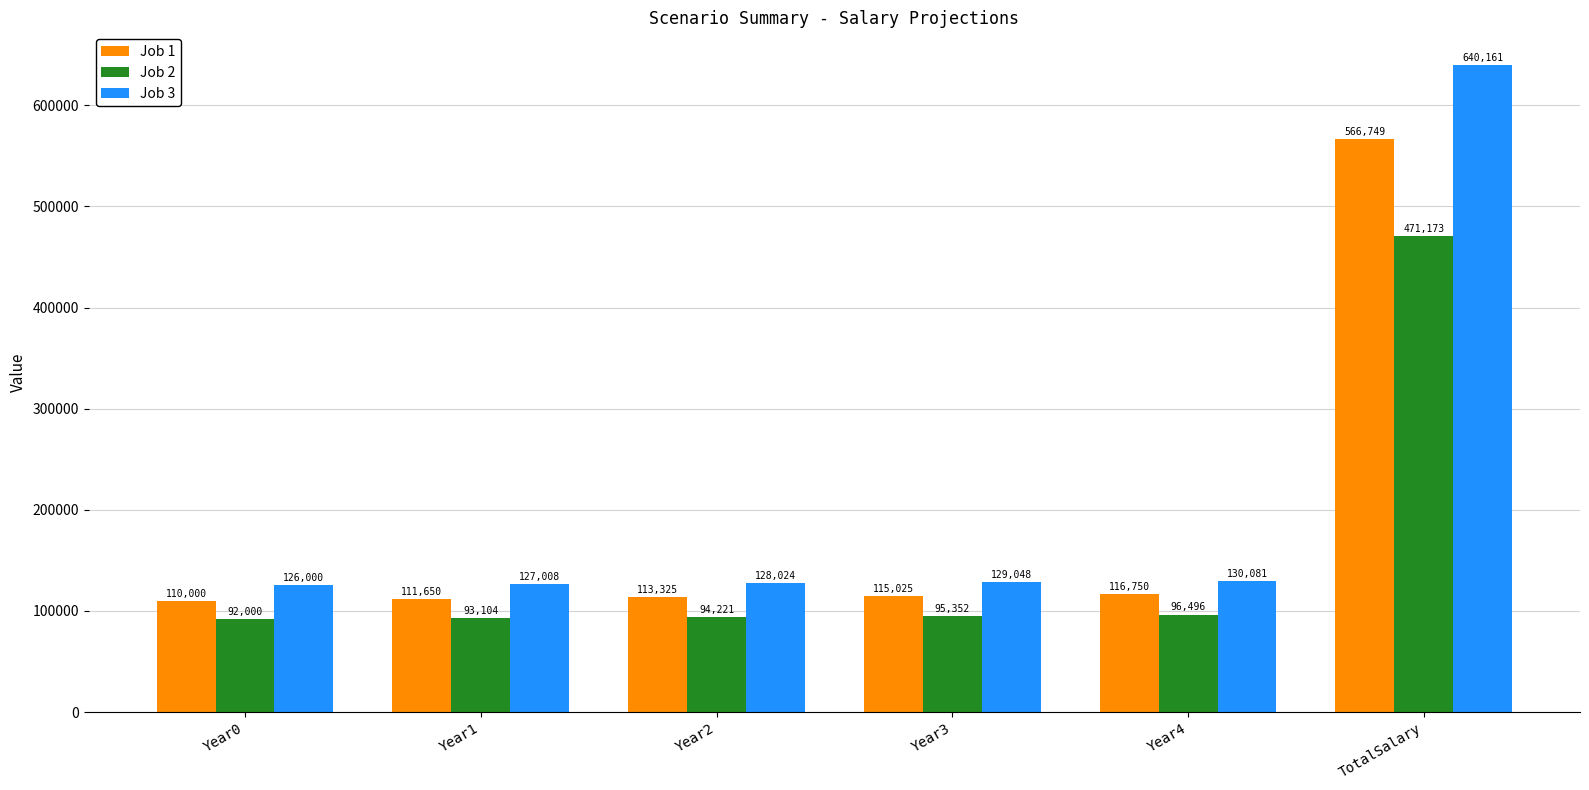

Where is Job 2 nearest to the value 281586?

Year4